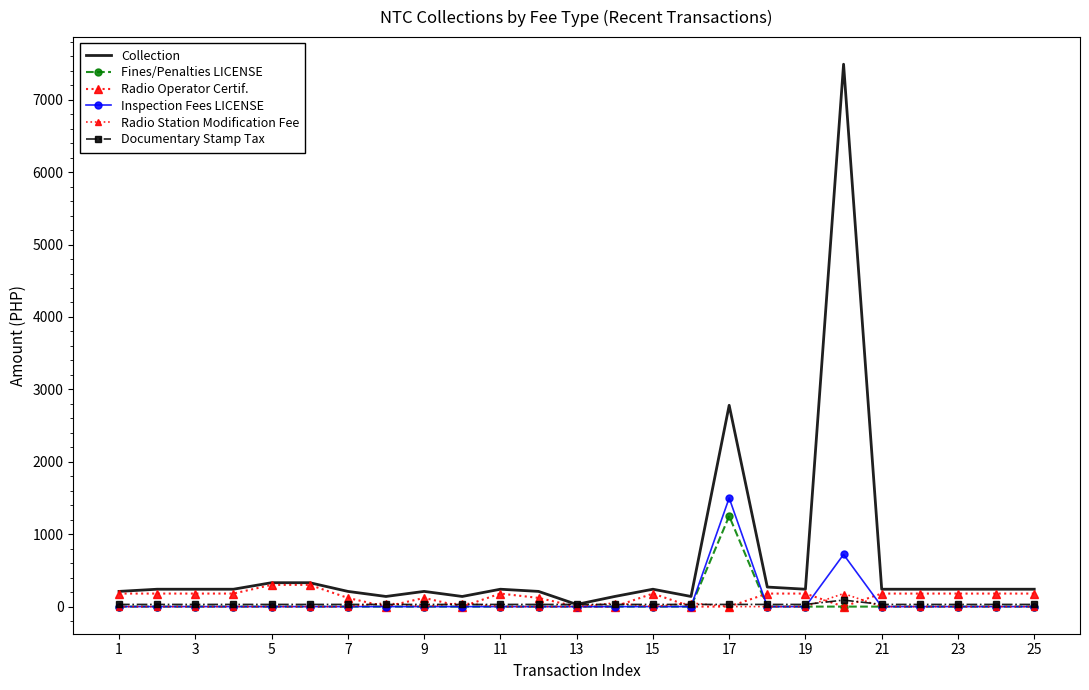

Count the number of data series in this chart.

6